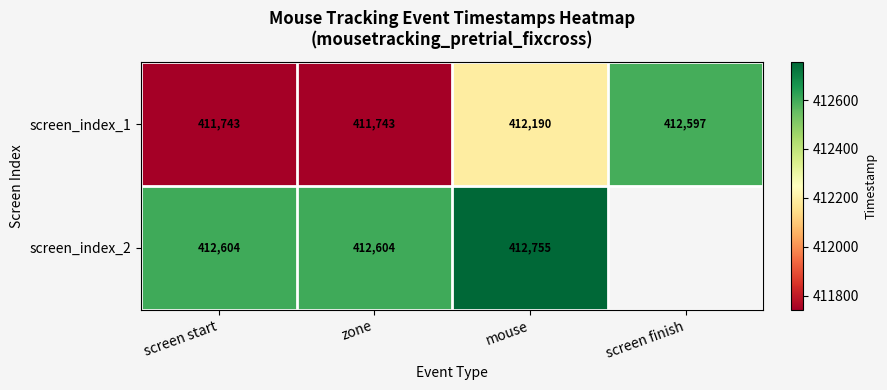

What is the smallest value displayed?

411743.0